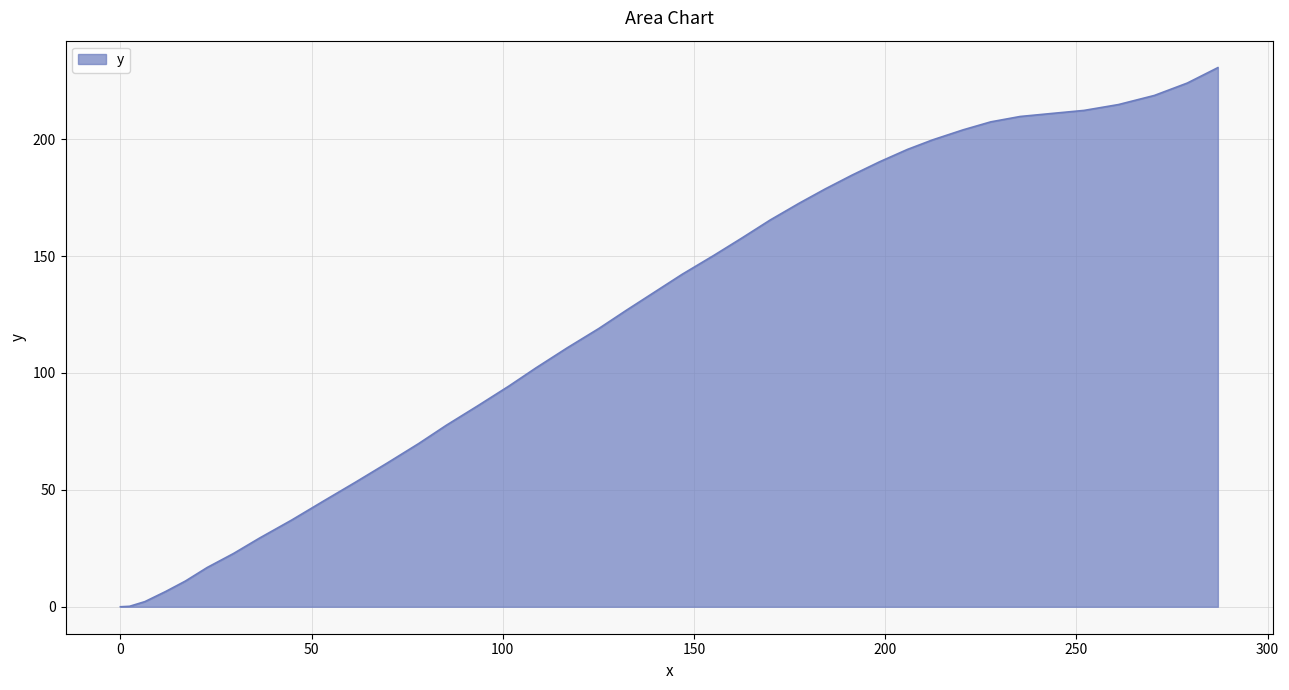

What is the greatest value displayed?

230.6